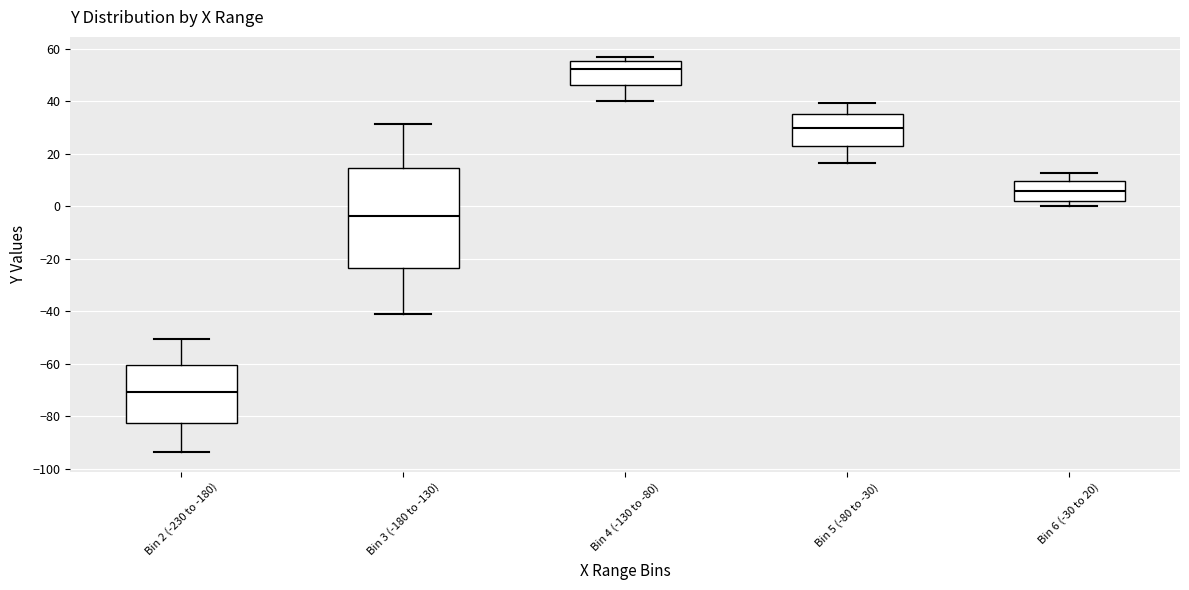

Reading left to right, transcribe this box plot: for each box, give where its median line is, the range the box spans, and where its two whiskers end, as read against the y-axis. The values are not printed on the chart, so give them approximately, as read against the axis.

Bin 2 (-230 to -180): median -70, box -82 to -60, whiskers -94 to -50
Bin 3 (-180 to -130): median -4, box -24 to 14, whiskers -42 to 32
Bin 4 (-130 to -80): median 52, box 46 to 56, whiskers 40 to 58
Bin 5 (-80 to -30): median 30, box 24 to 36, whiskers 16 to 40
Bin 6 (-30 to 20): median 6, box 2 to 10, whiskers 0 to 12